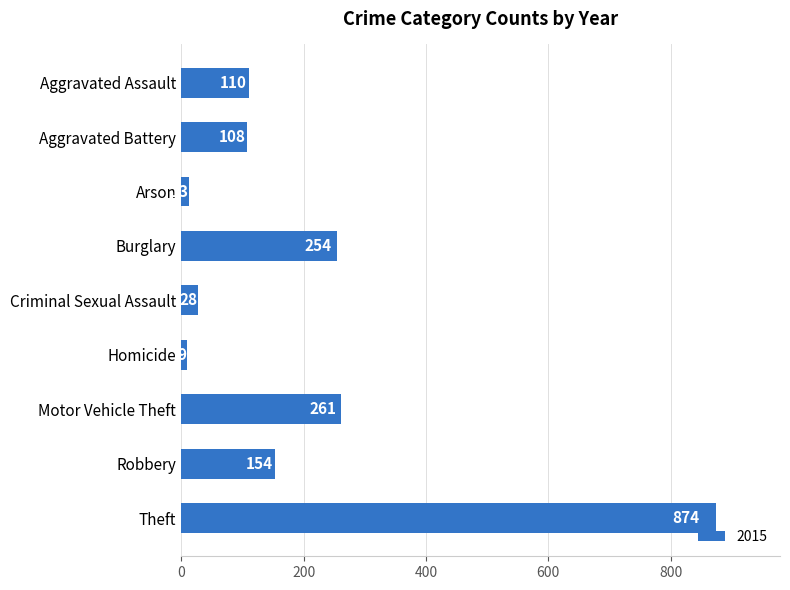

What is the change in value from Homicide to Criminal Sexual Assault?

+19